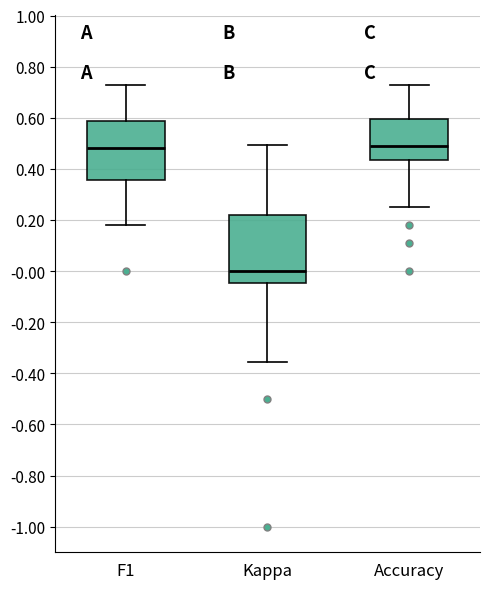

Where does the lower whisker of the box for Kappa end on the y-axis? The values are not printed on the chart, so give them approximately, as read against the axis.

-0.36